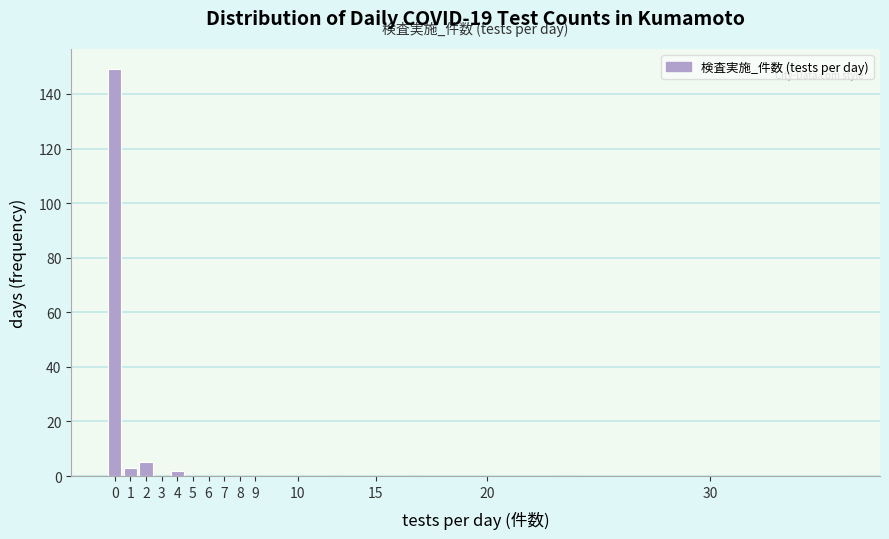

Reading right to left, transcribe all the data shown in this chart.

30=0	20=0	15=0	10=0	9=0	8=0	7=0	6=0	5=0	4=2	3=0	2=5	1=3	0=149